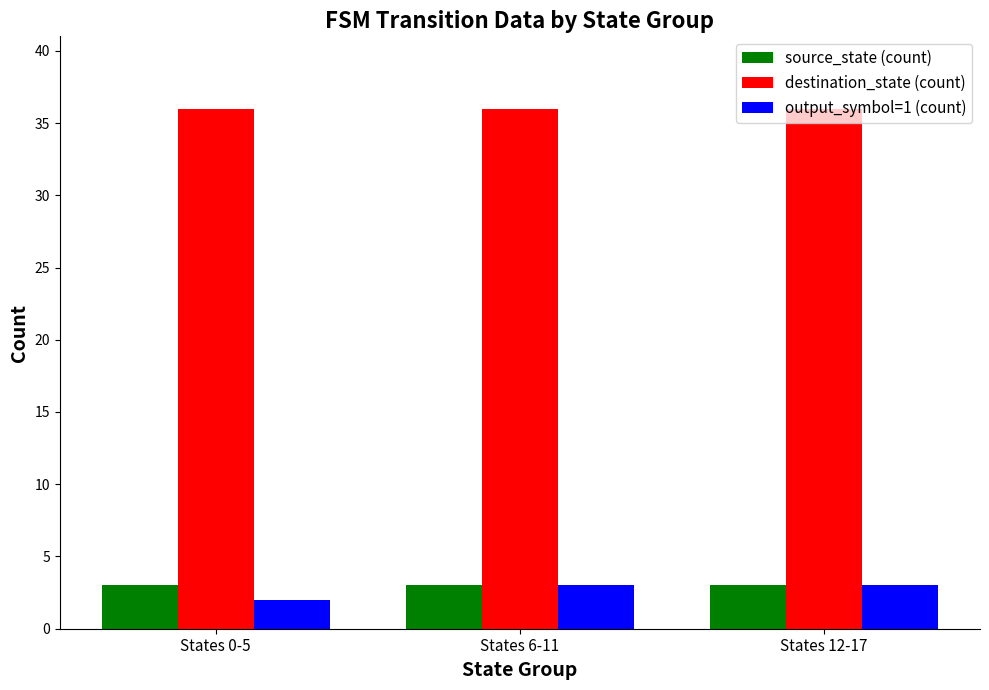

True or false: destination_state (count) has a value of 36 at States 0-5.

True